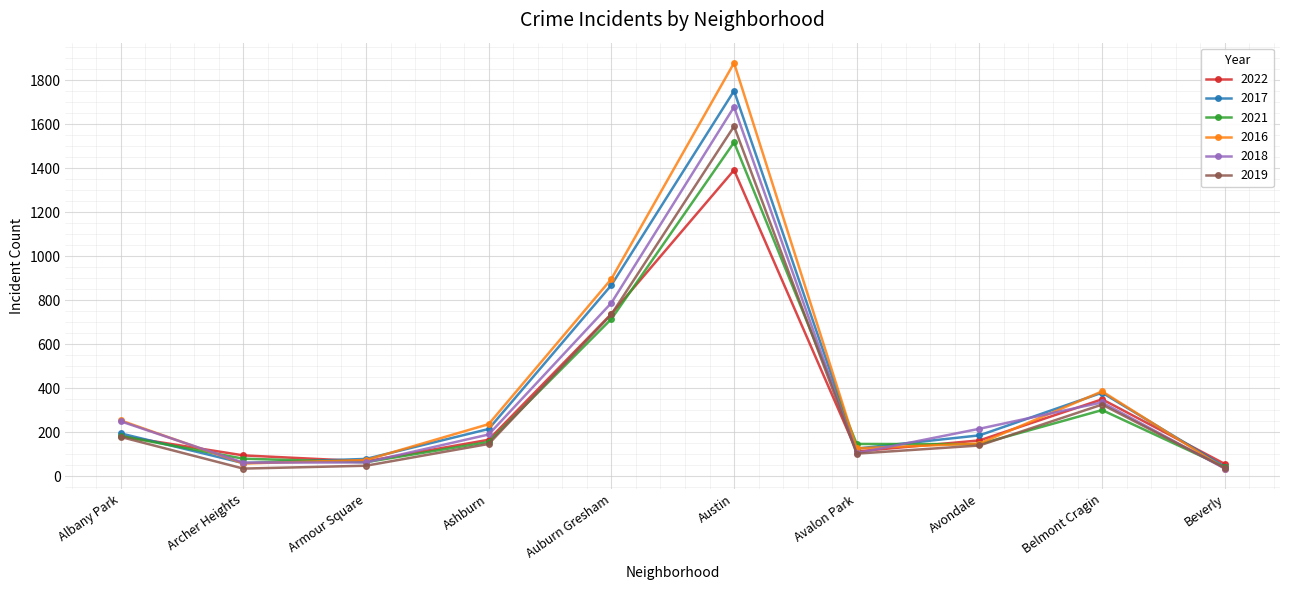

What is the greatest value displayed?

1879